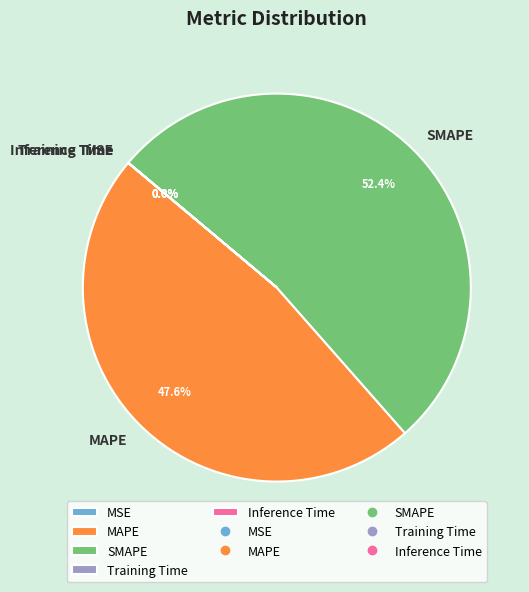

What portion of the pie excludes SMAPE?

47.6%